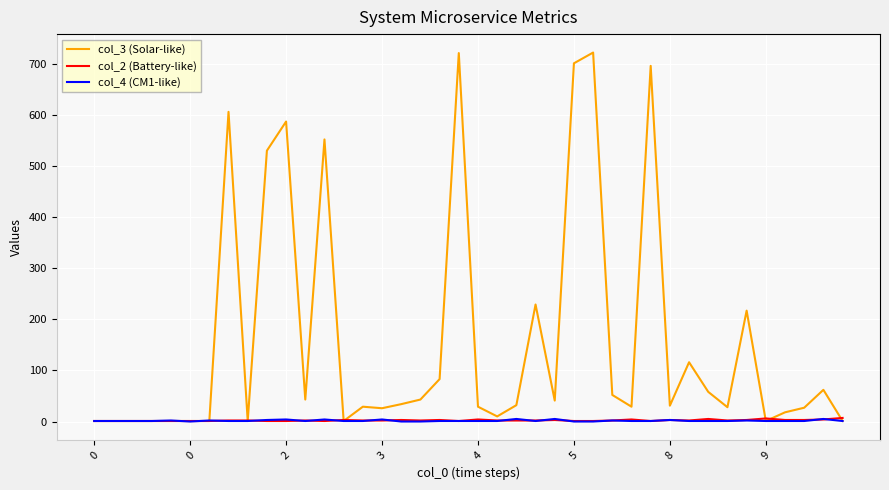

True or false: col_4 (CM1-like) and col_3 (Solar-like) intersect in this chart.

True